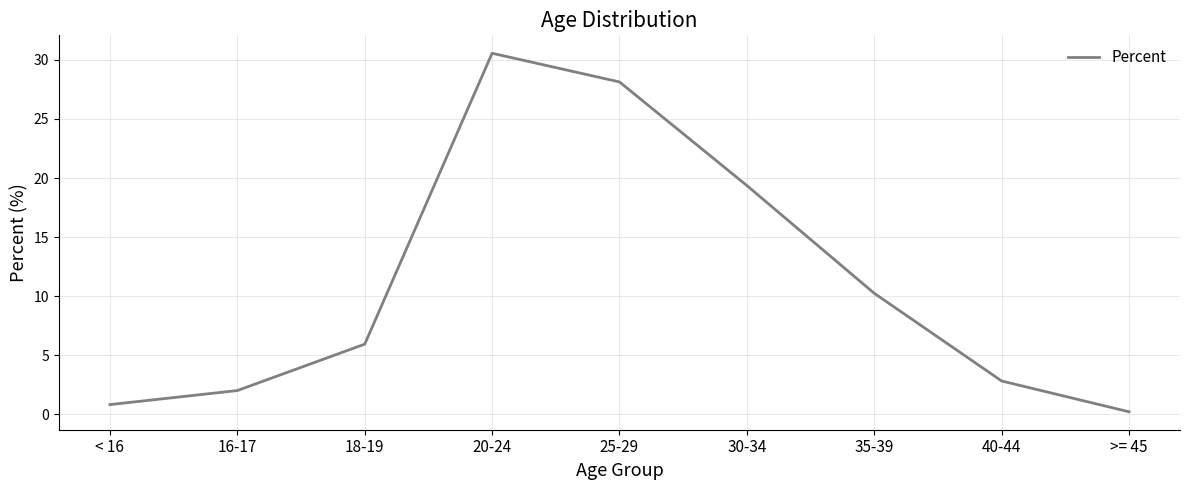

What is the sum of all values?

100.0